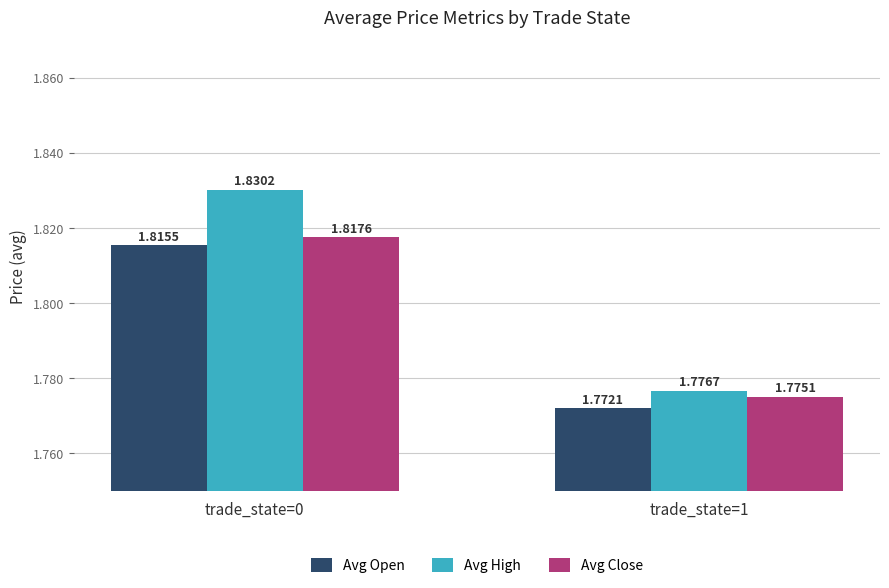

Rank the series by their maximum value, from lowest to highest.

Avg Open, Avg Close, Avg High